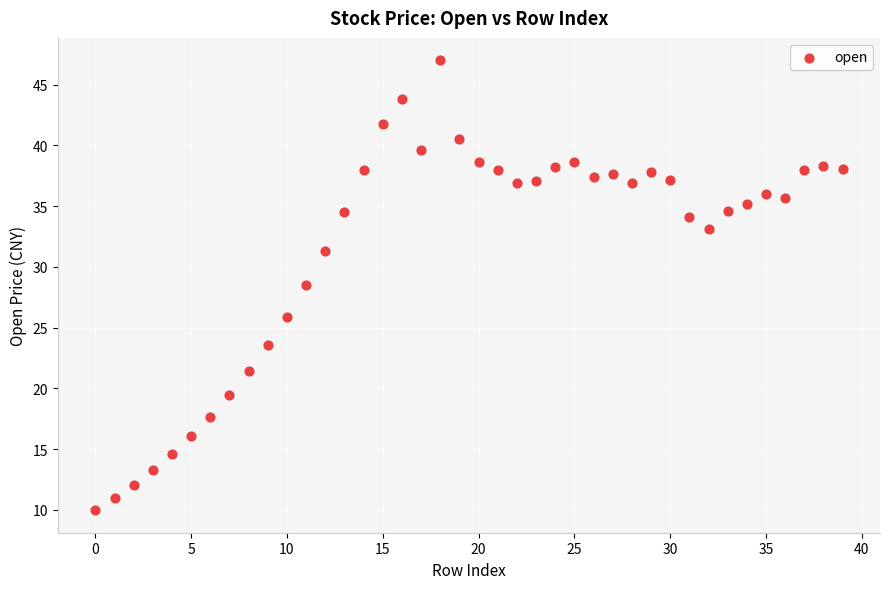

What Y value in the scatter plot is closest to 28?

28.5